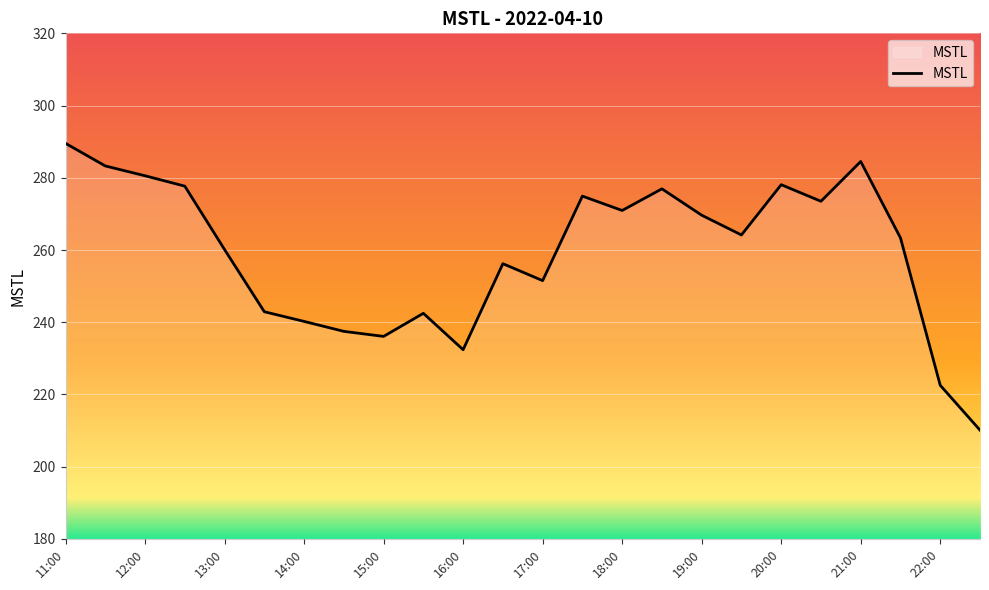

What is the maximum value shown in the chart?

289.5